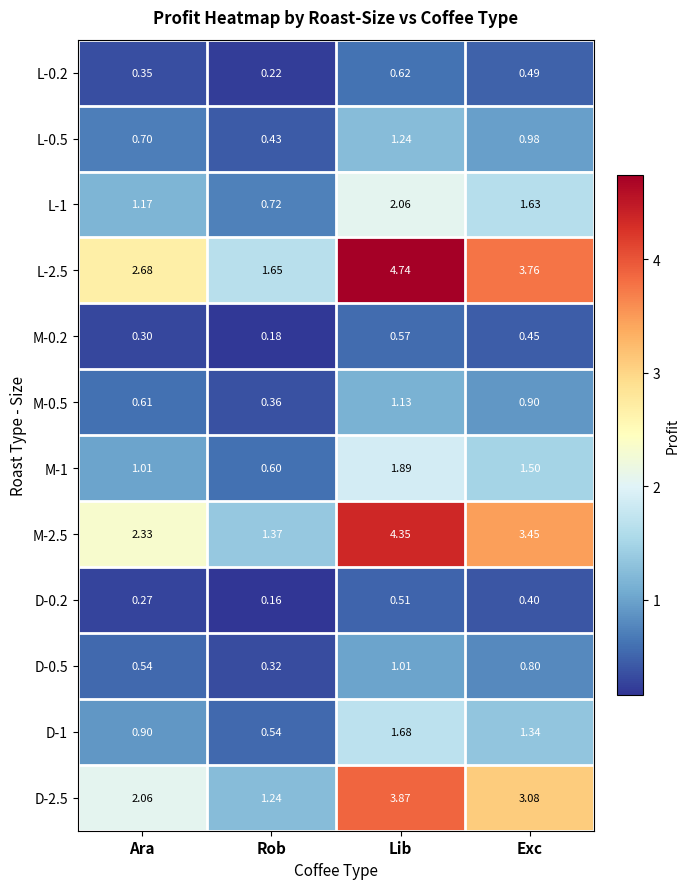

Rank the categories by L-0.5 value from highest to lowest.

Lib, Exc, Ara, Rob